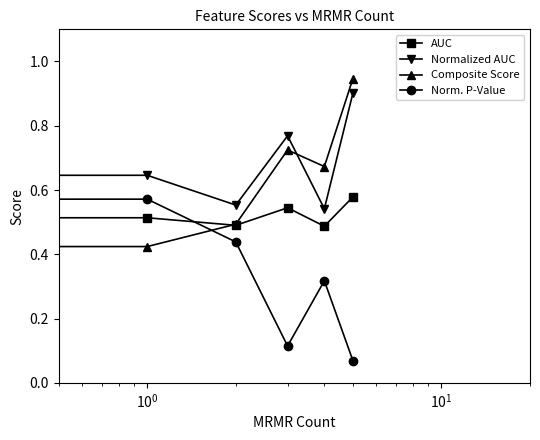

True or false: Normalized AUC and Norm. P-Value intersect in this chart.

False